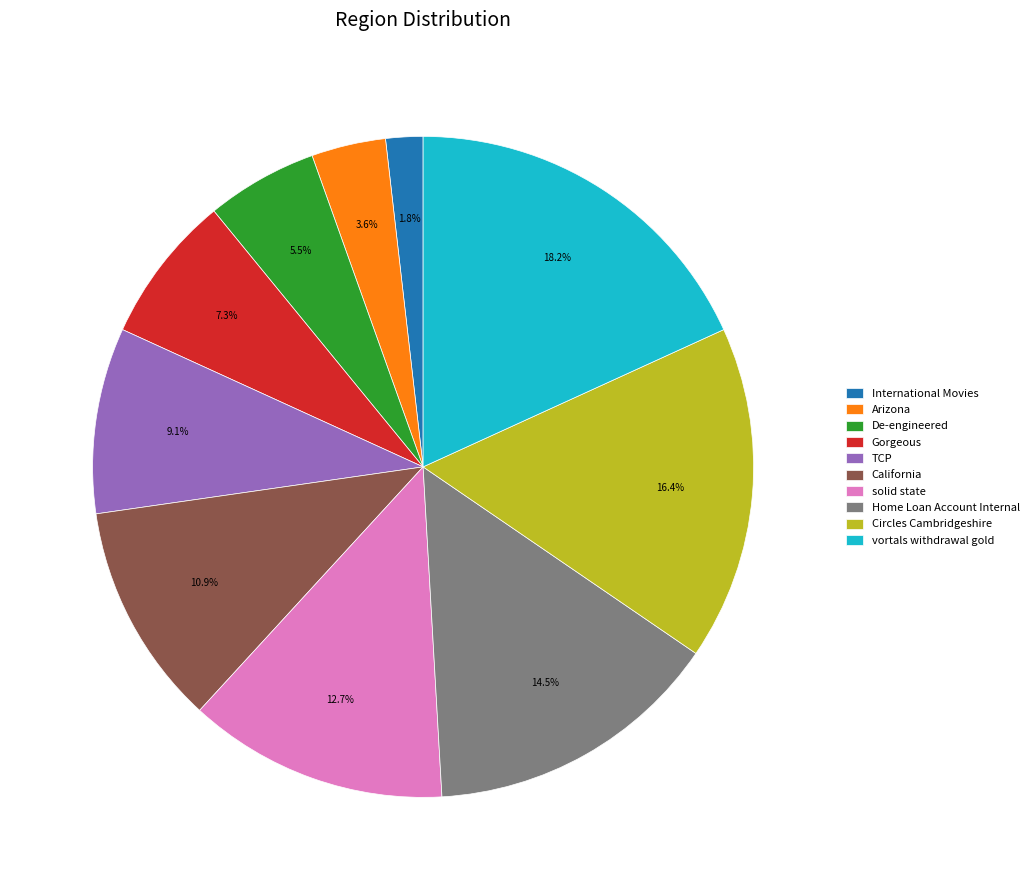

True or false: vortals withdrawal gold accounts for 18% of the total.

True